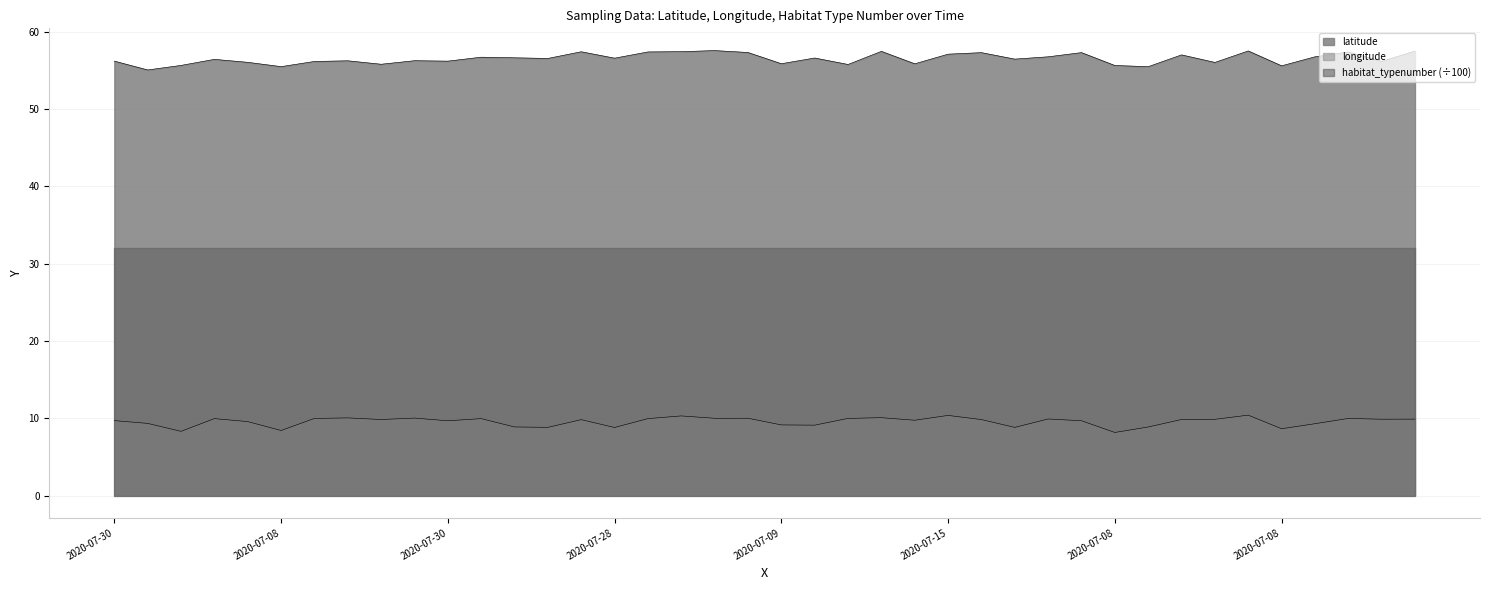

What is the average value of the longitude series?

9.6